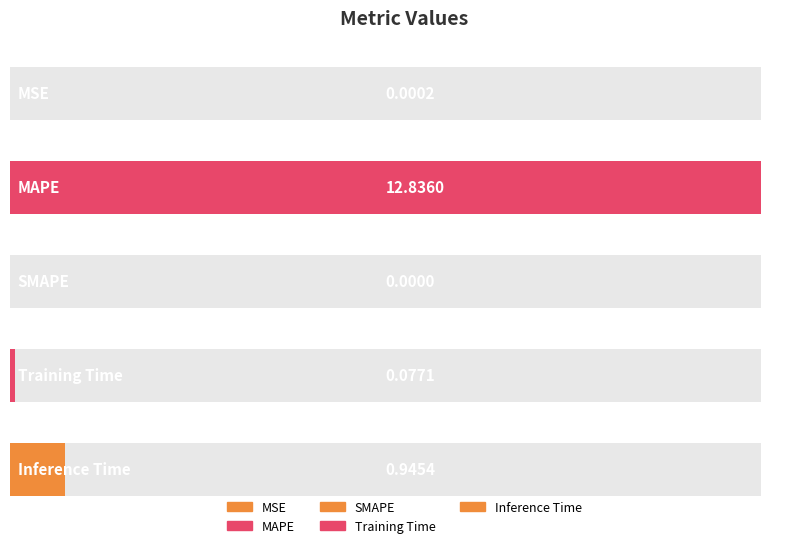

How many bars are there in total?

5